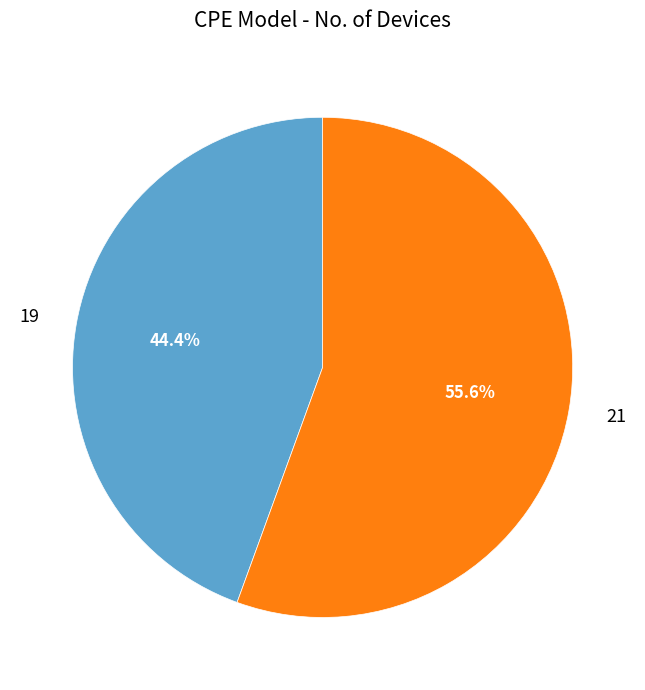

Do 19 and 21 together represent more than half of the pie?

Yes